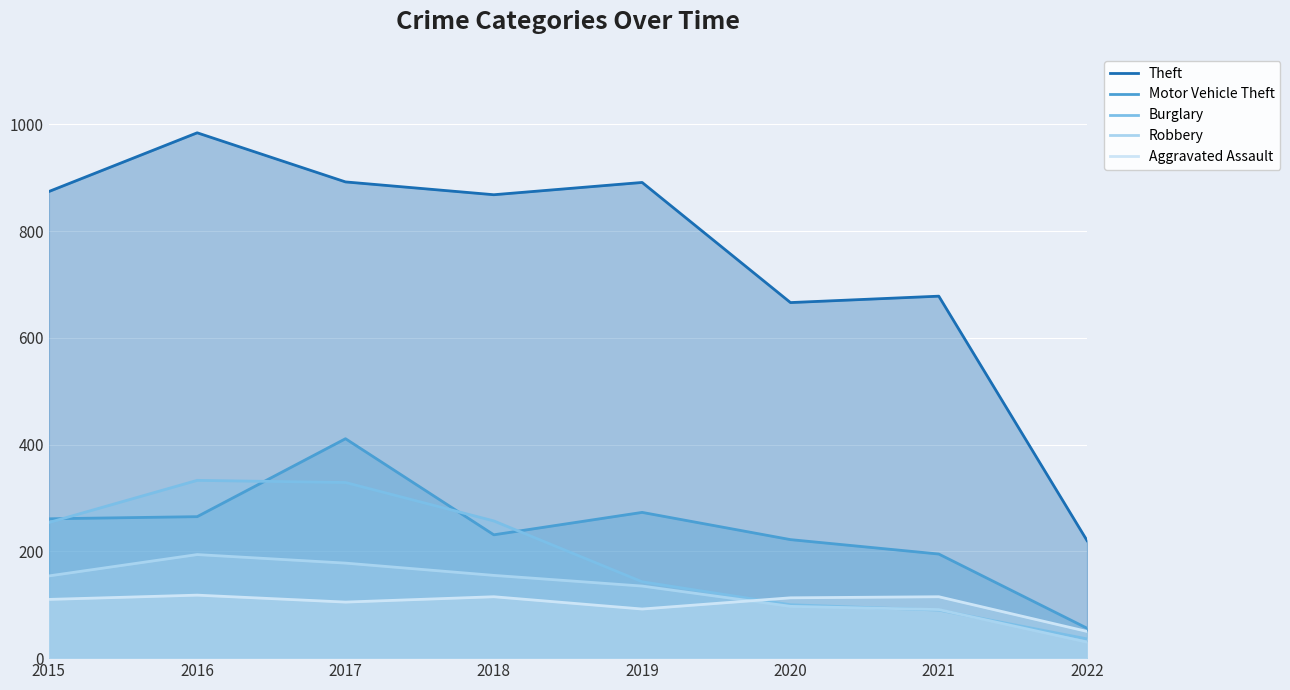

How many values in the Motor Vehicle Theft series exceed 261?

3